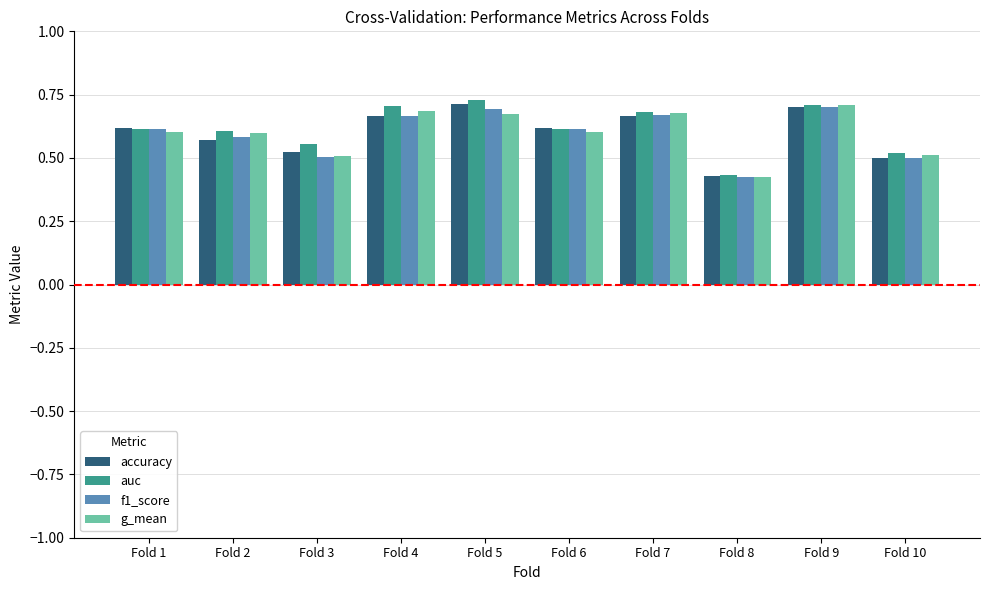

Is it true that f1_score equals 1.0 at Fold 5?

False